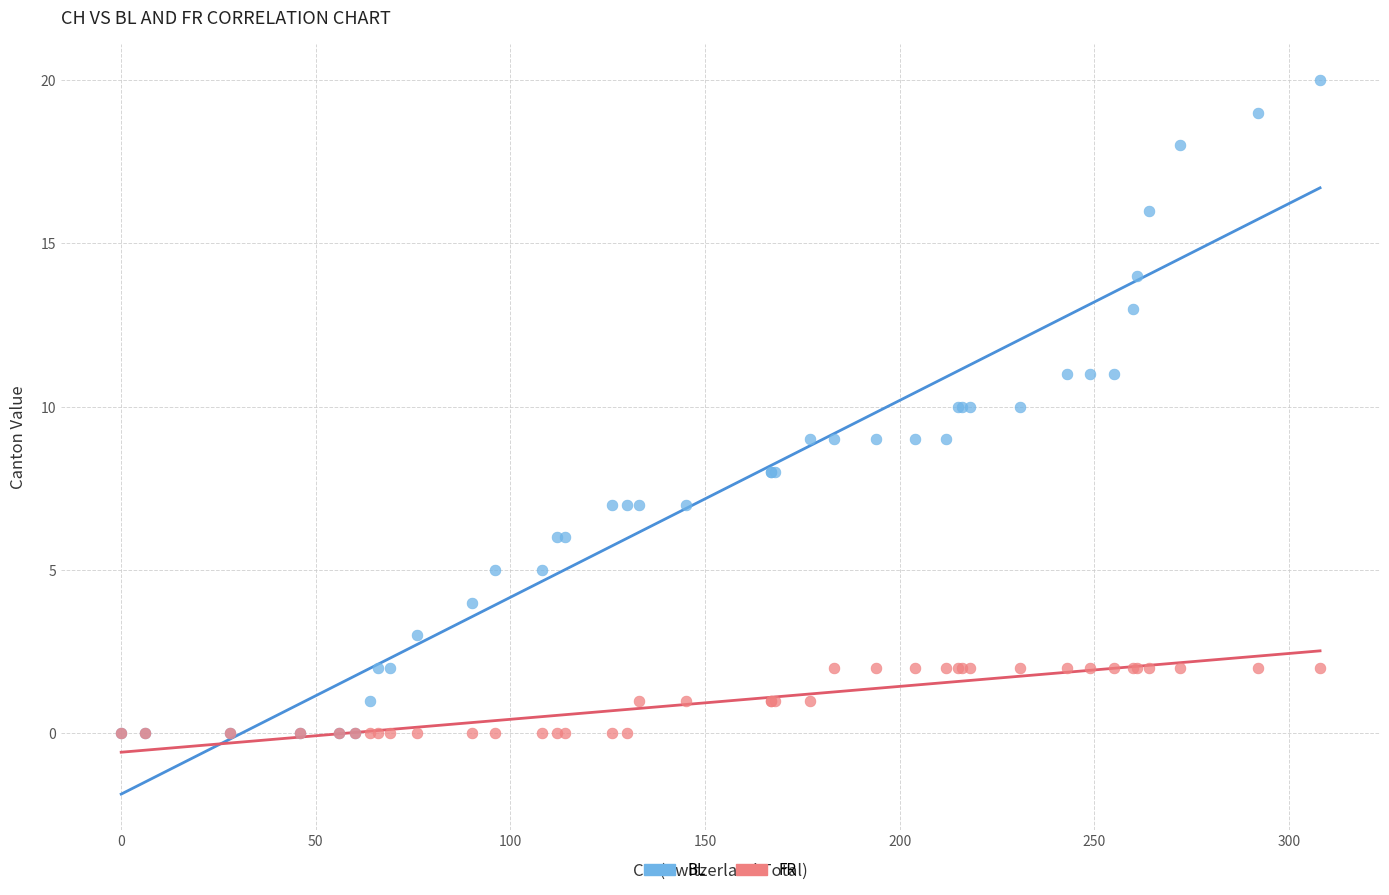

What are all the series names shown in the legend?

BL, FR